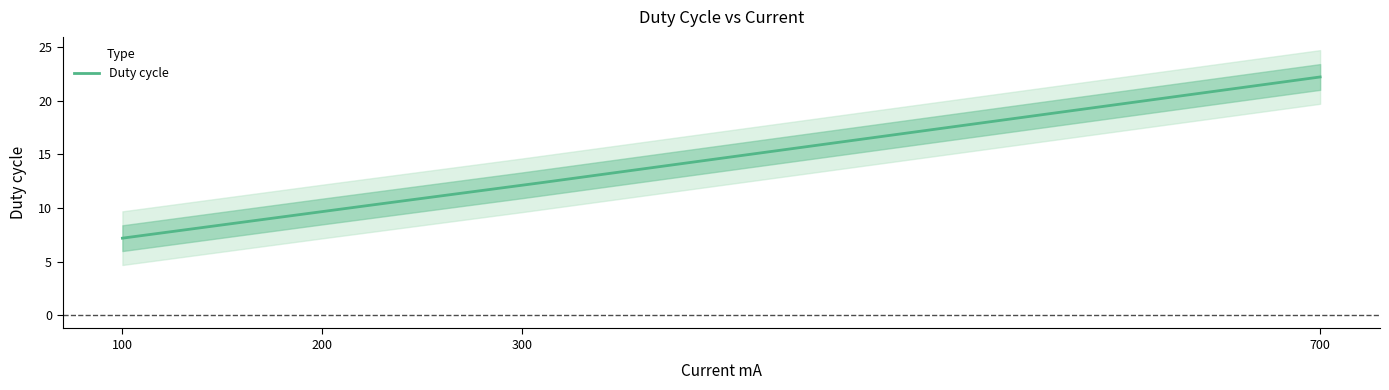

How many lines are shown in the chart?

1